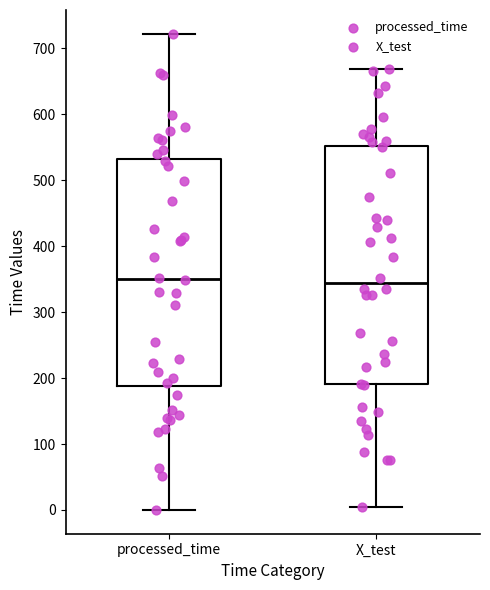

Where does the median line of the box for processed_time sit on the y-axis? The values are not printed on the chart, so give them approximately, as read against the axis.

350